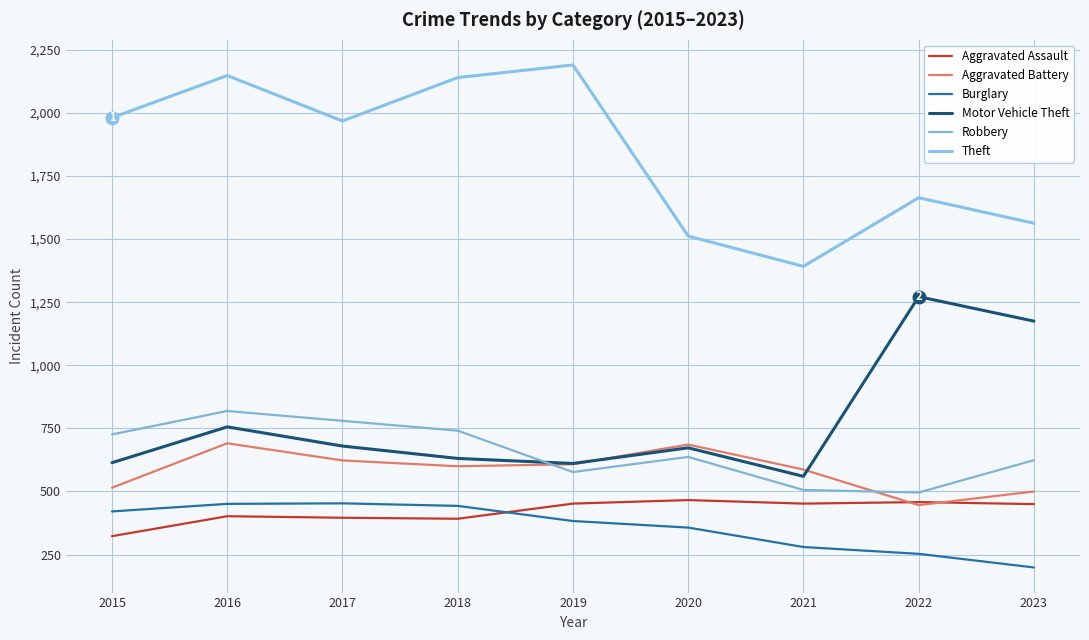

Rank the categories by Burglary value from highest to lowest.

2017, 2016, 2018, 2015, 2019, 2020, 2021, 2022, 2023